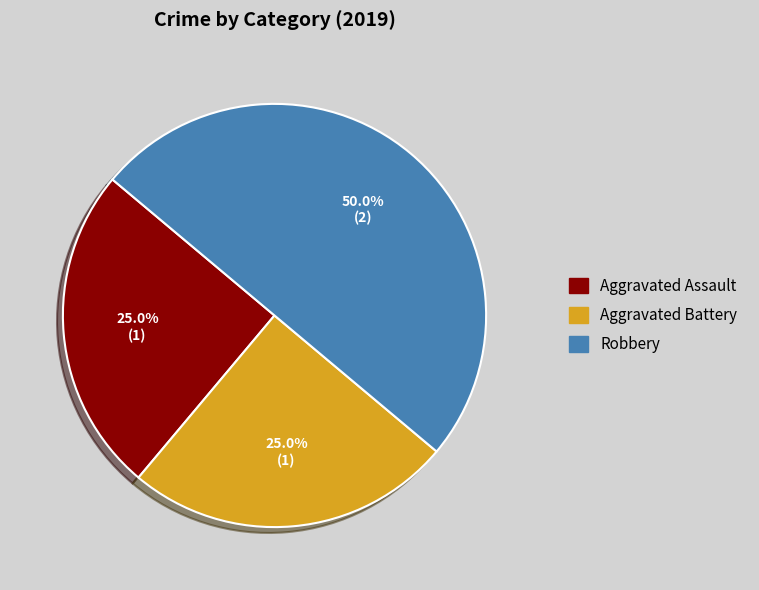

Does Aggravated Battery represent more than half of the total?

No